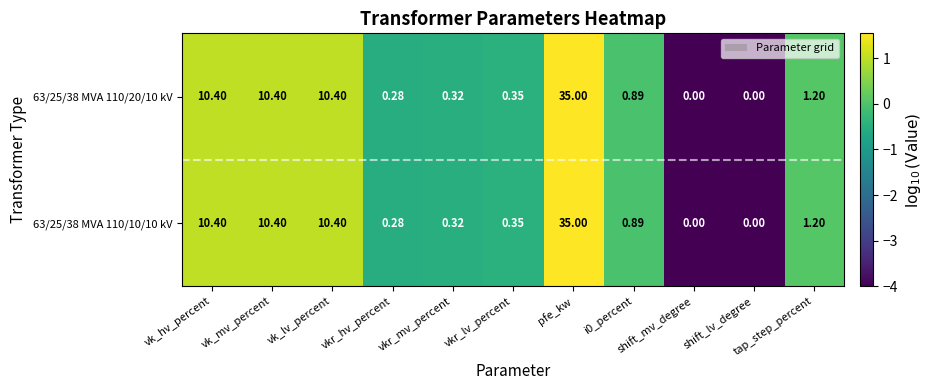

Which category has the highest value across all series?

pfe_kw